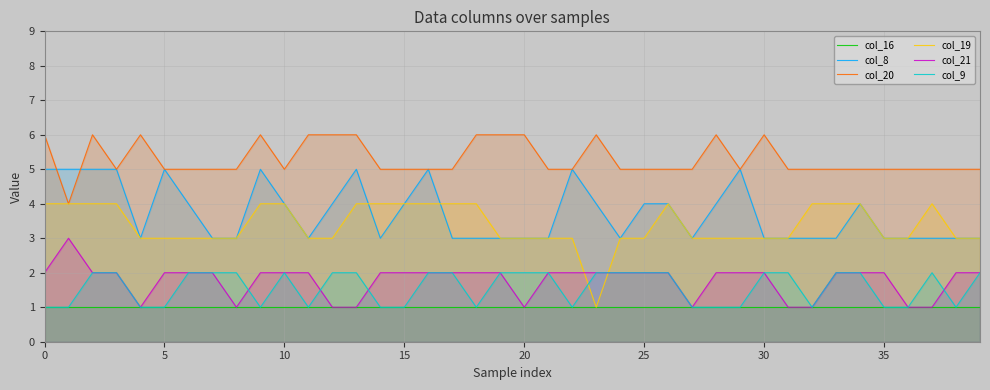

What is the smallest value displayed?

1